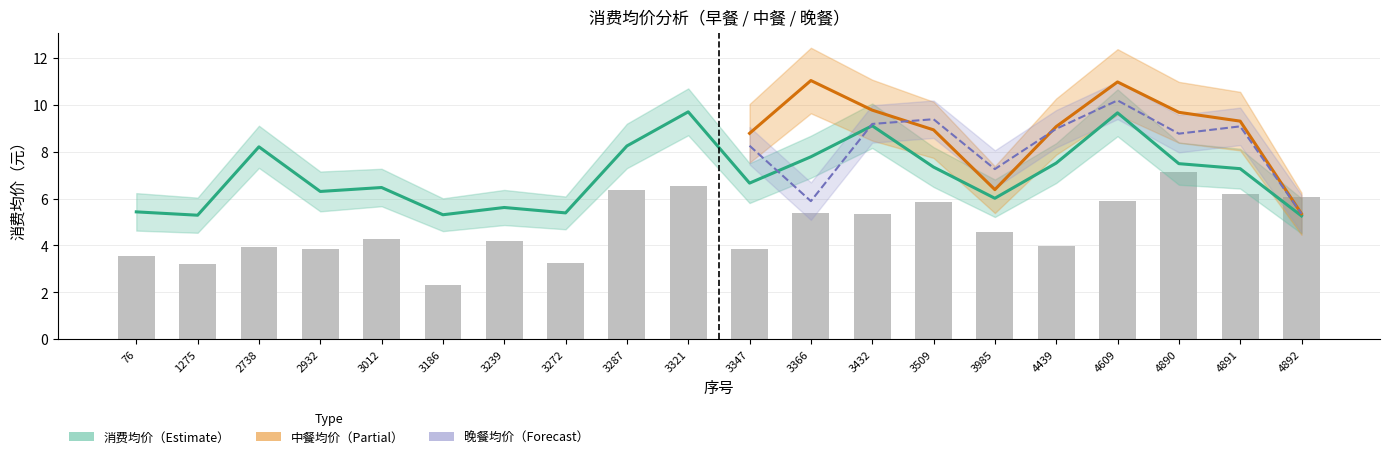

Is the value of 消费均价 at 3272 greater than the value of 早餐消费均价 at 4892?

No